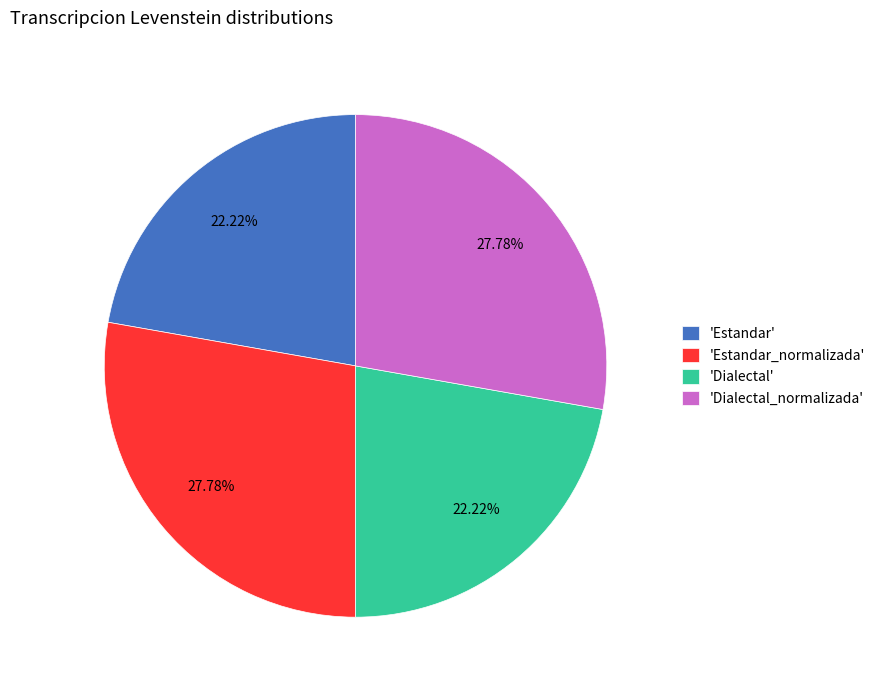

What is the ratio of the value at 'Estandar' to the value at 'Dialectal'?

1.0